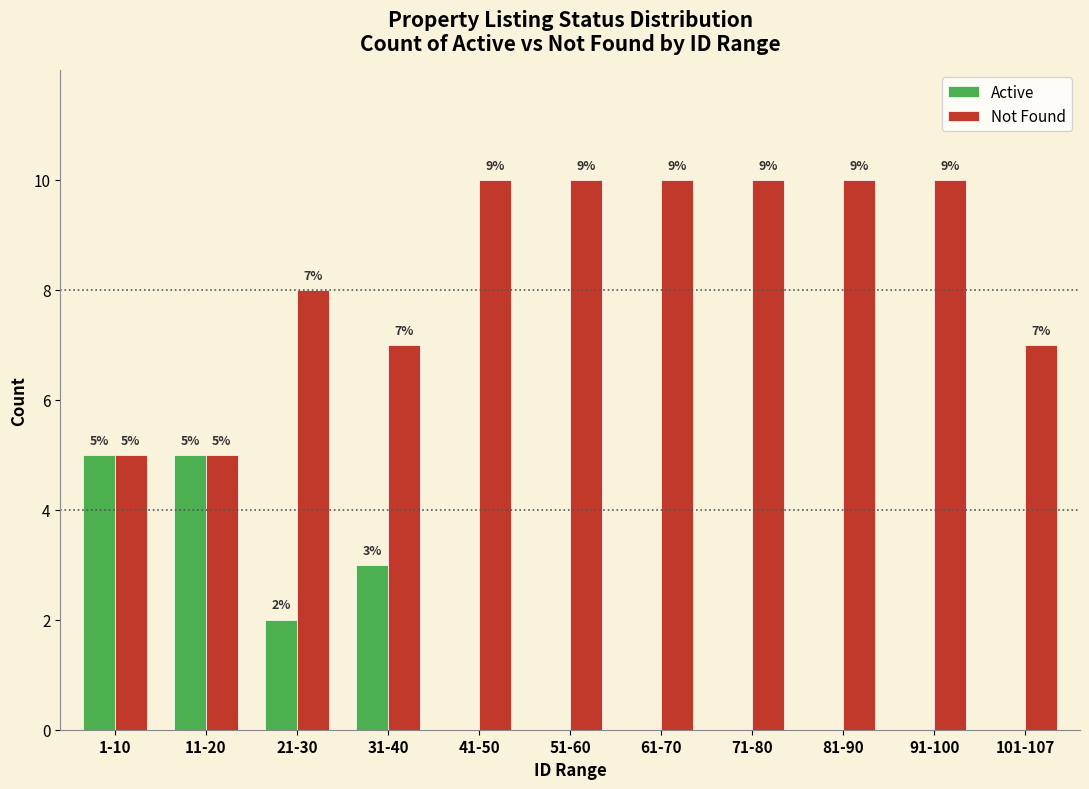

Reading right to left, transcribe all the data shown in this chart.

Active: 101-107=0	91-100=0	81-90=0	71-80=0	61-70=0	51-60=0	41-50=0	31-40=3	21-30=2	11-20=5	1-10=5
Not Found: 101-107=7	91-100=10	81-90=10	71-80=10	61-70=10	51-60=10	41-50=10	31-40=7	21-30=8	11-20=5	1-10=5